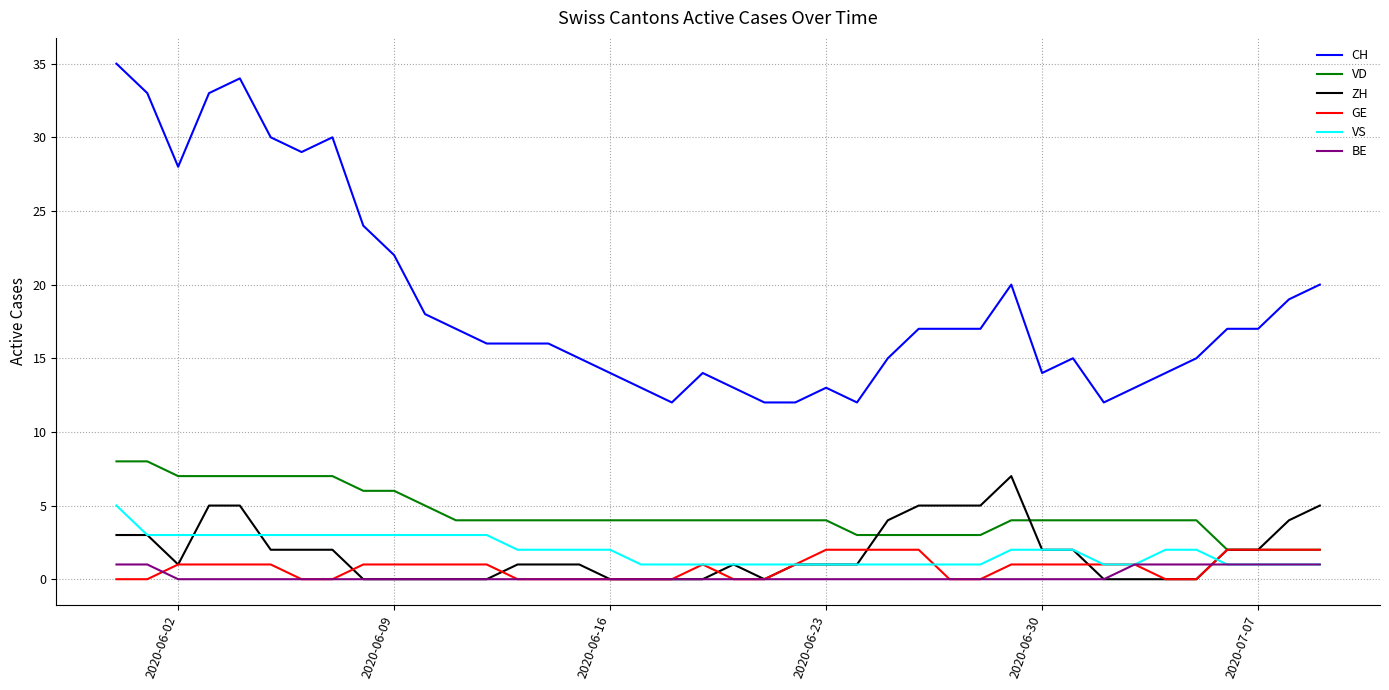

Which series has the largest total across all categories?

CH